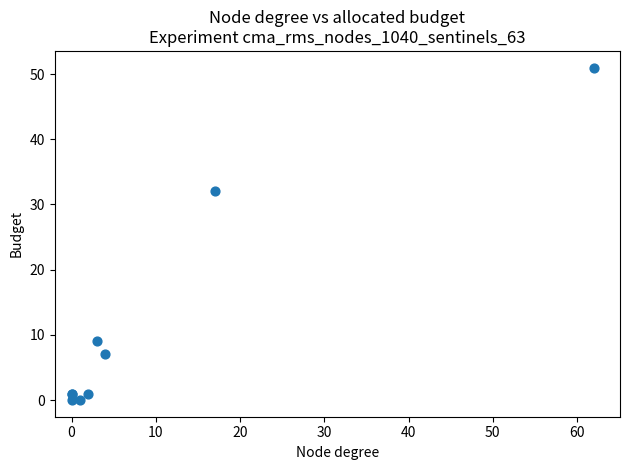

What Y value in the scatter plot is closest to 25?

32